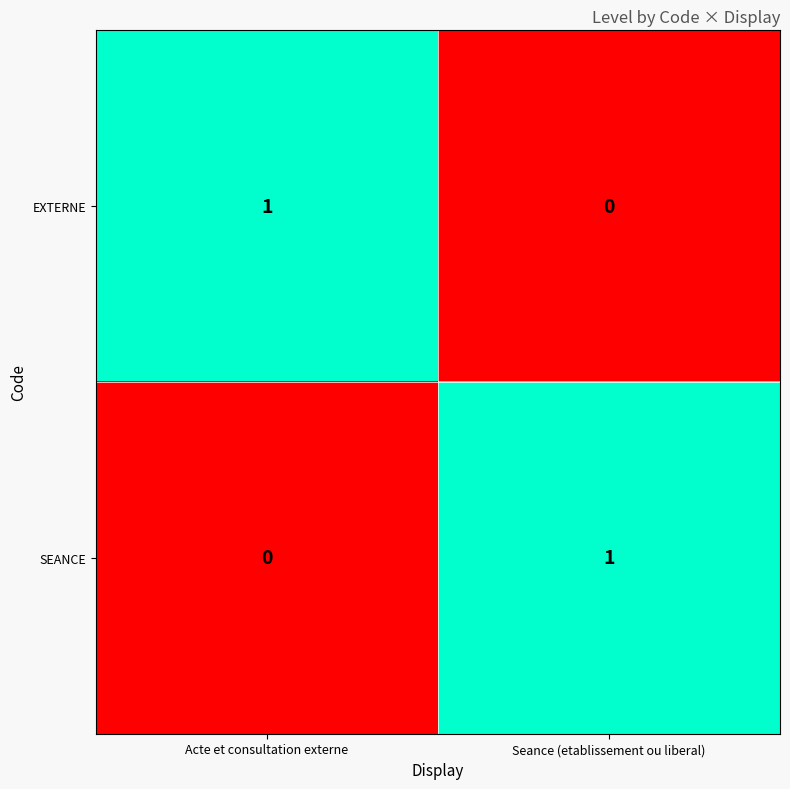

Reading left to right, transcribe all the data shown in this chart.

EXTERNE: Acte et consultation externe=1	Seance (etablissement ou liberal)=0
SEANCE: Acte et consultation externe=0	Seance (etablissement ou liberal)=1